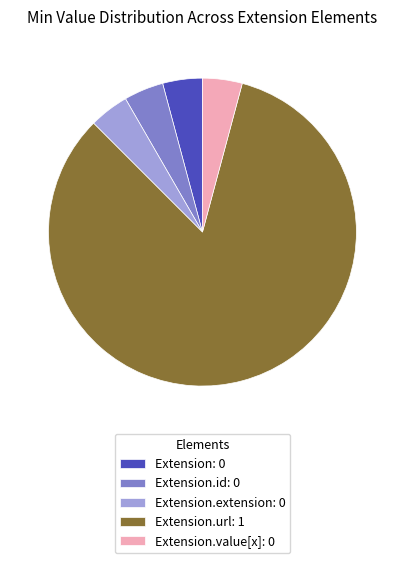

Combined, do Extension.value[x]: 0 and Extension.id: 0 account for over 50%?

No